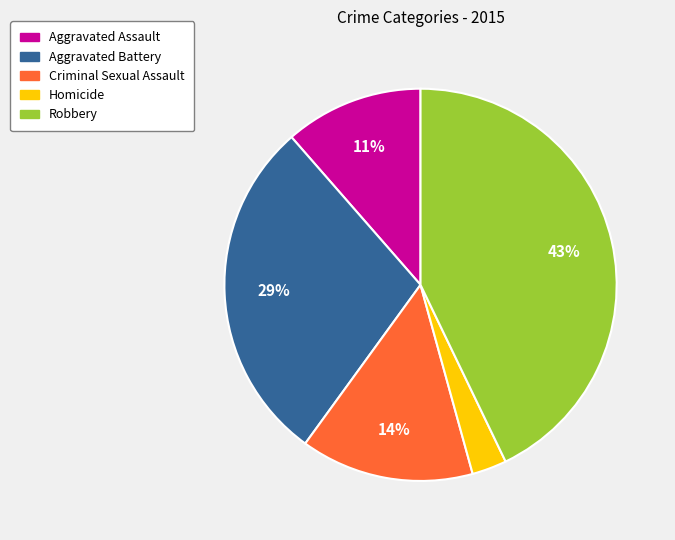

To the nearest percent, what is the difference between the largest and smallest slice percentages?

40%